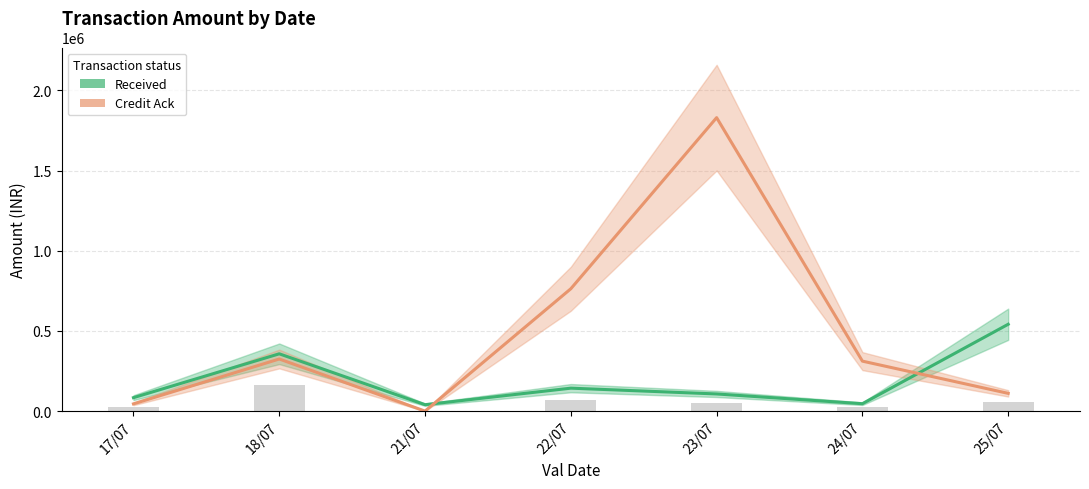

What is the label of the 6th bar from the left?

24/07